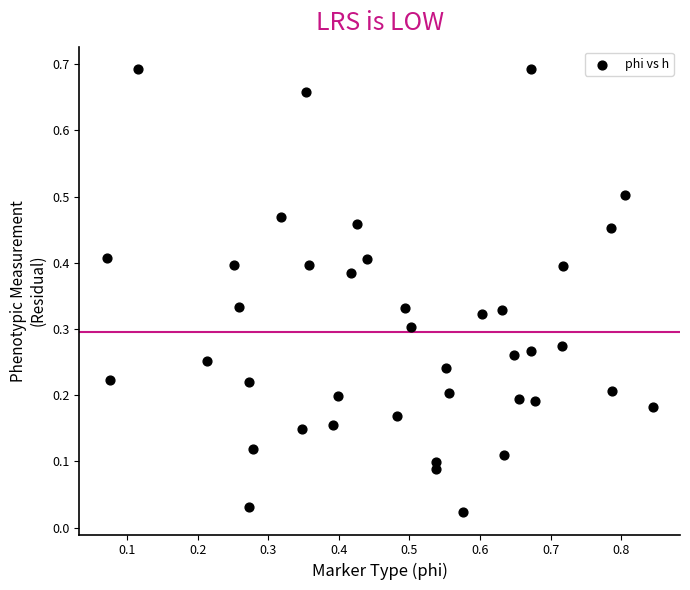

What is the range of X values (max minus min)?

0.8